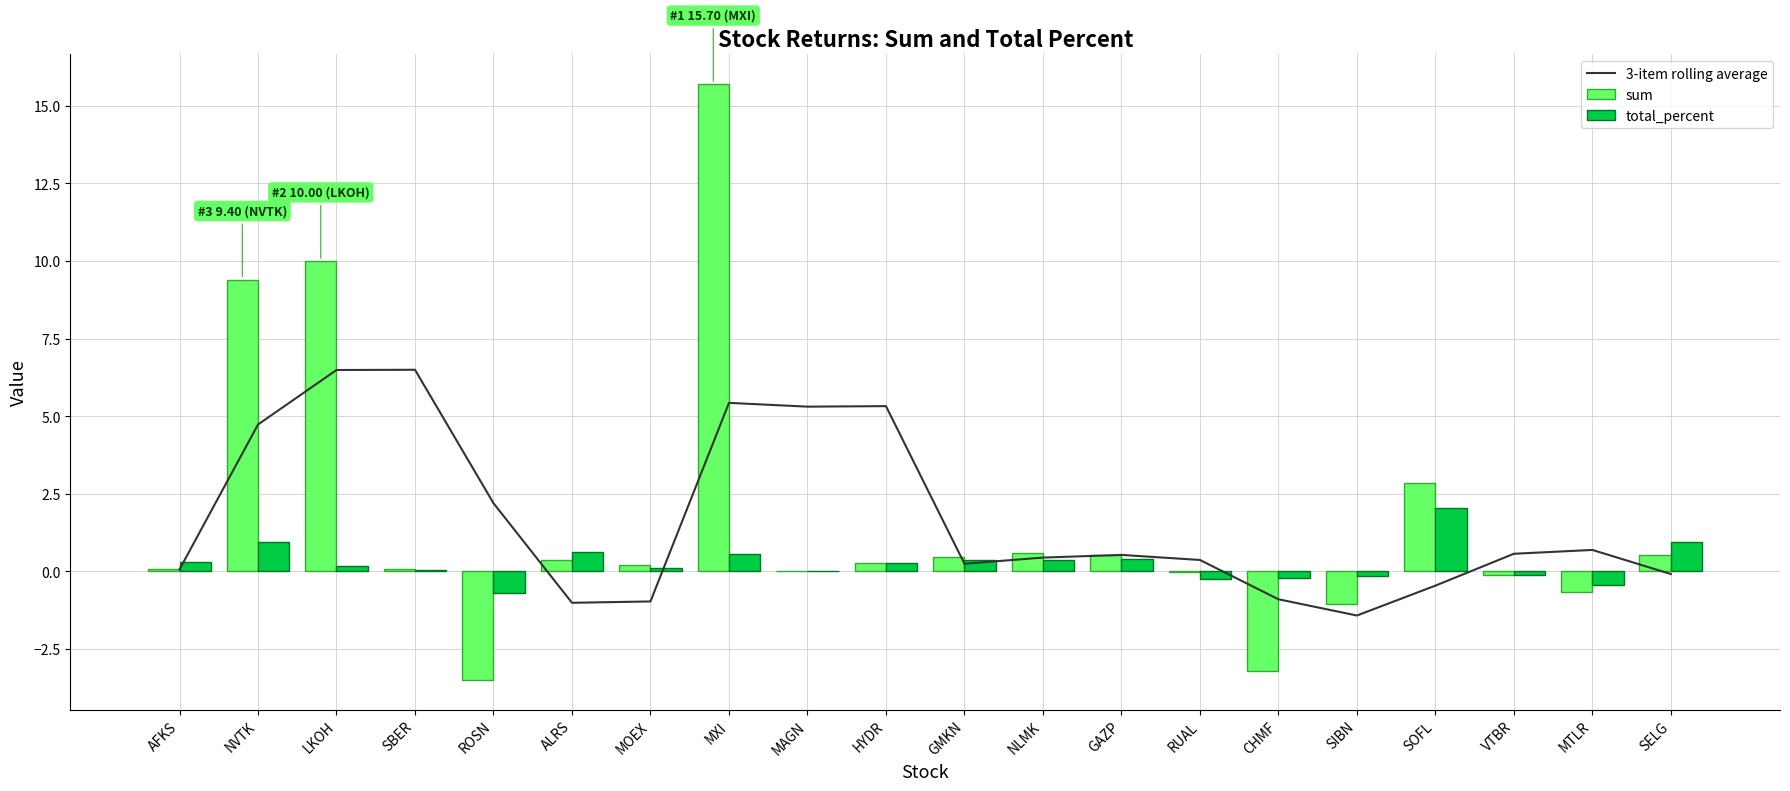

What is the label of the 15th bar from the left?

CHMF